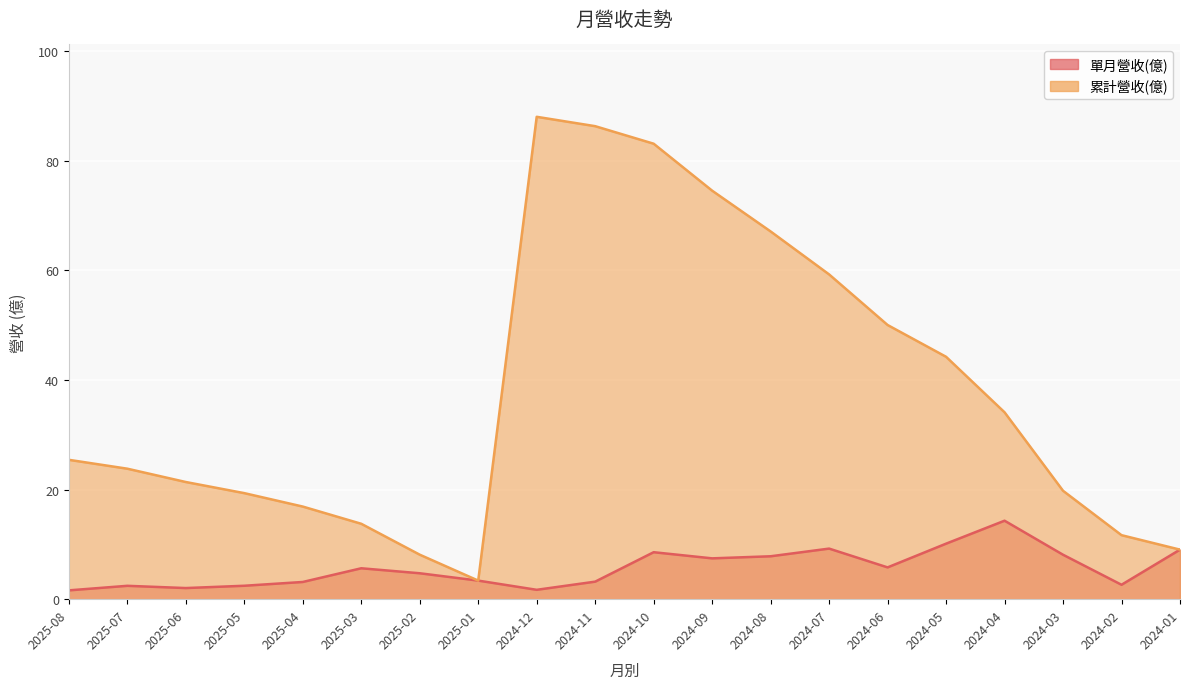

Between 2024-11 and 2024-08, which is larger?

2024-08